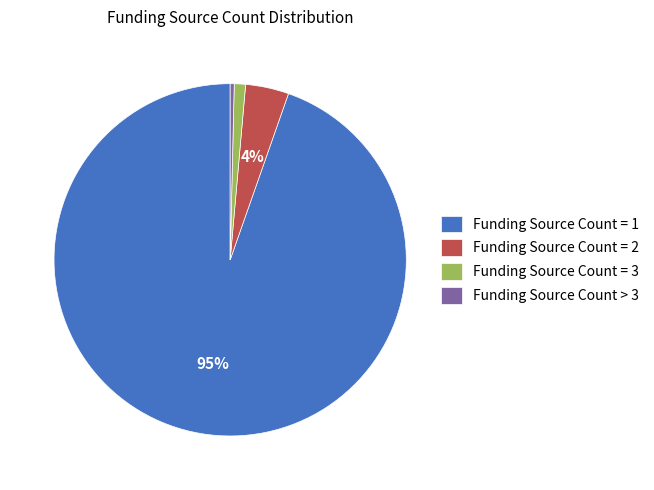

How many slices are in this pie chart?

4